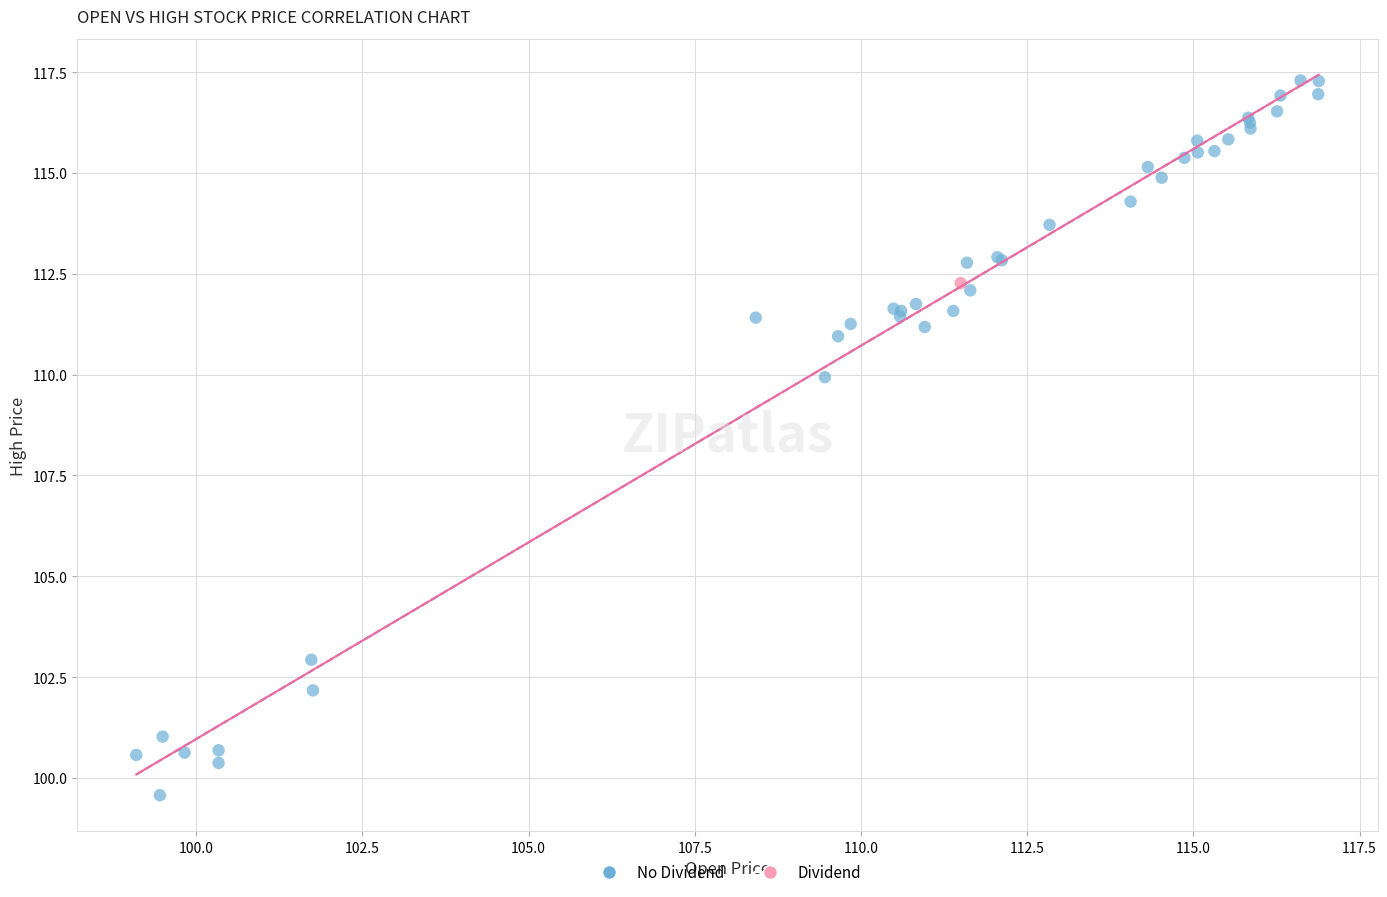

What are all the series names shown in the legend?

No Dividend, Dividend